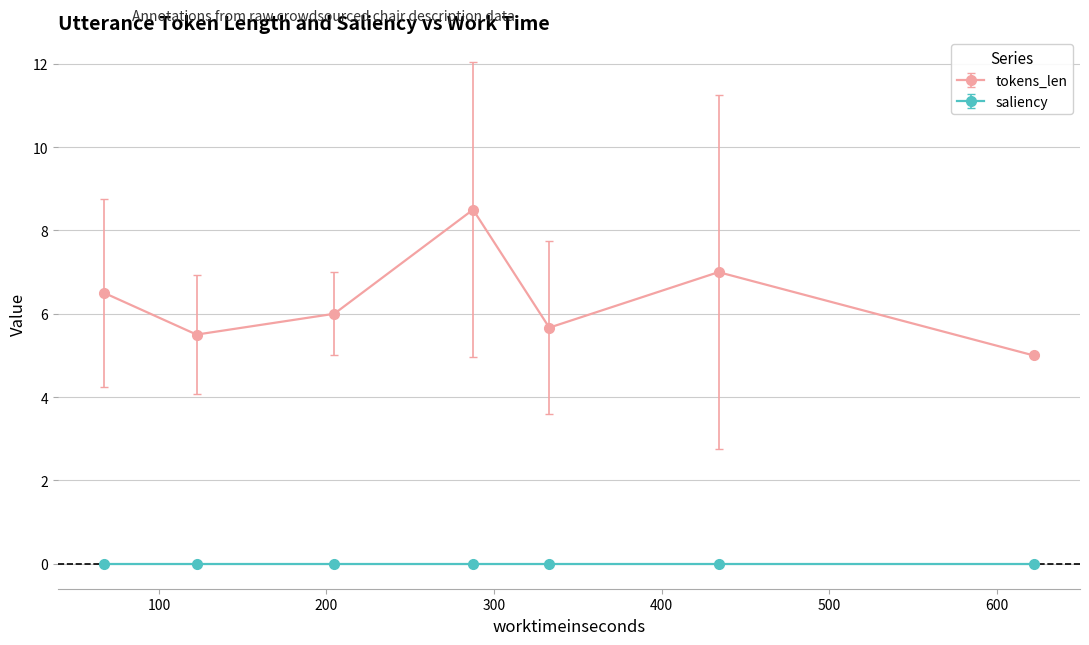

Which series has the widest spread of values?

tokens_len